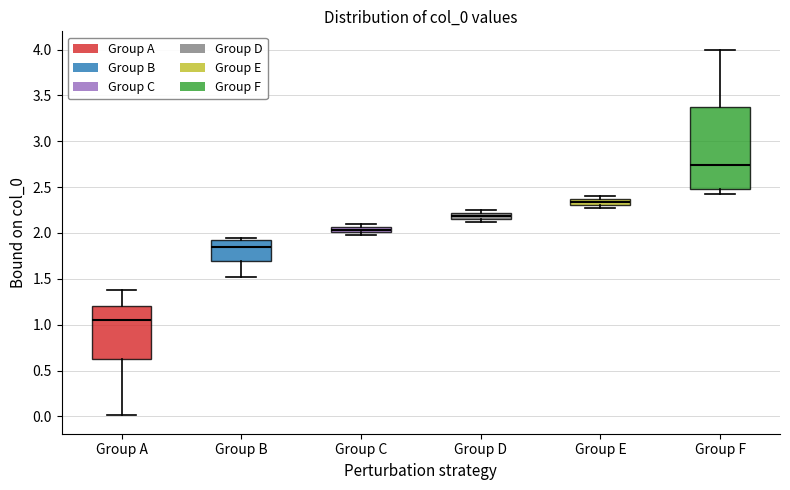

Which box is the tallest, from its lower edge to its upper edge?

Group F